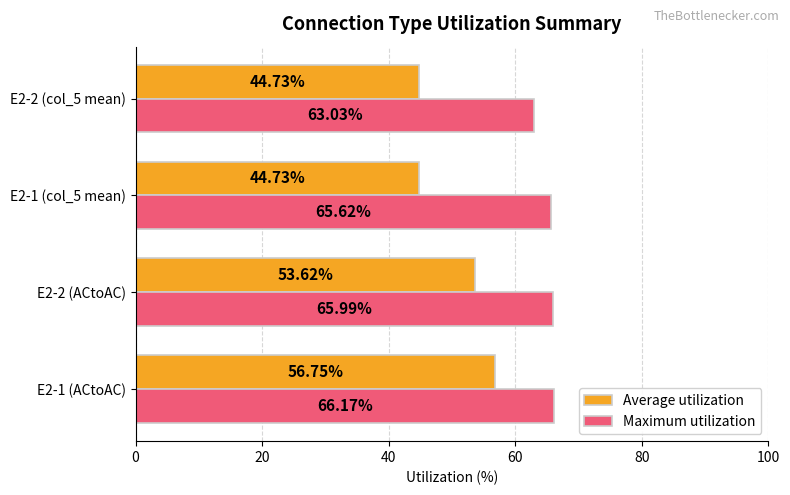

Is the value of Maximum utilization at E2-1 (col_5 mean) greater than the value of Average utilization at E2-2 (ACtoAC)?

Yes